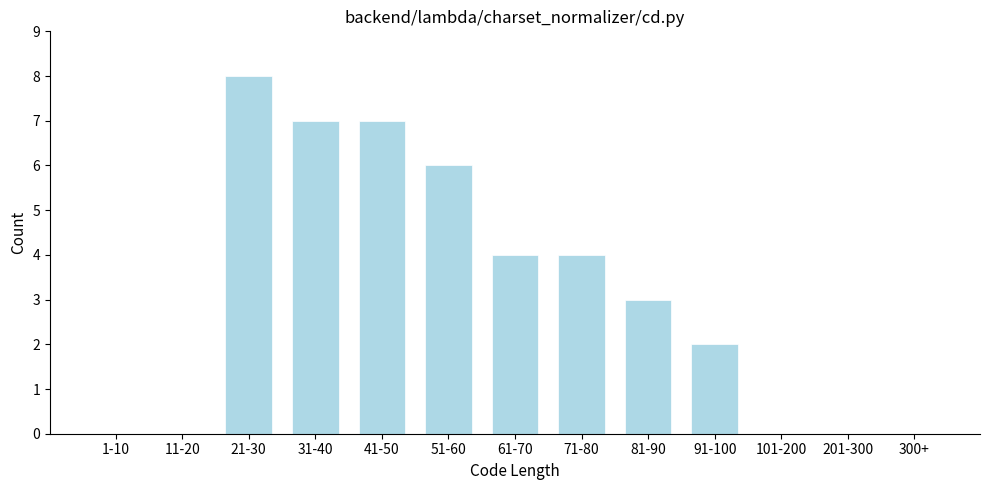

Reading left to right, extract all data points from this chart.

1-10=0	11-20=0	21-30=8	31-40=7	41-50=7	51-60=6	61-70=4	71-80=4	81-90=3	91-100=2	101-200=0	201-300=0	300+=0